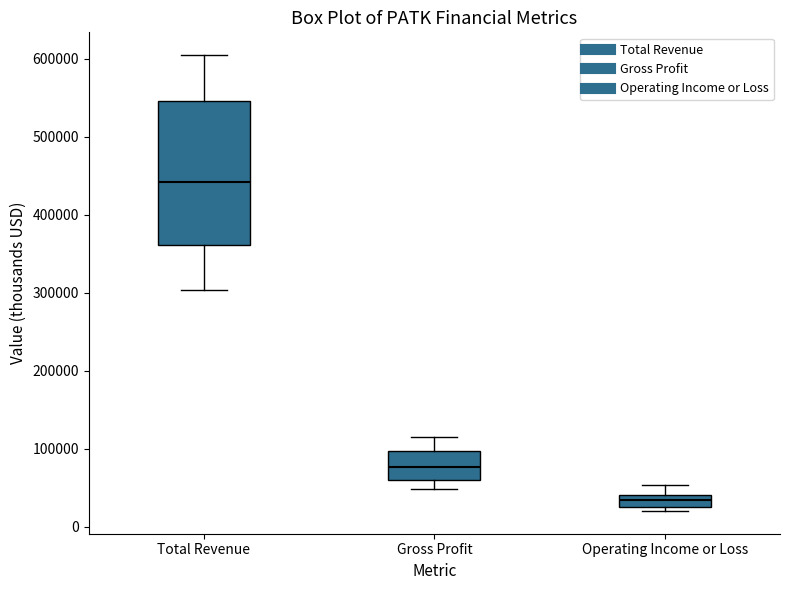

Reading left to right, read every box against the y-axis: the position of its median line, the range the box covers, and the ends of its whiskers. The values are not printed on the chart, so give them approximately, as read against the axis.

Total Revenue: median 440000, box 360000 to 550000, whiskers 300000 to 600000
Gross Profit: median 80000, box 60000 to 100000, whiskers 50000 to 110000
Operating Income or Loss: median 30000 (inside the box), box 30000 to 40000, whiskers 20000 to 50000